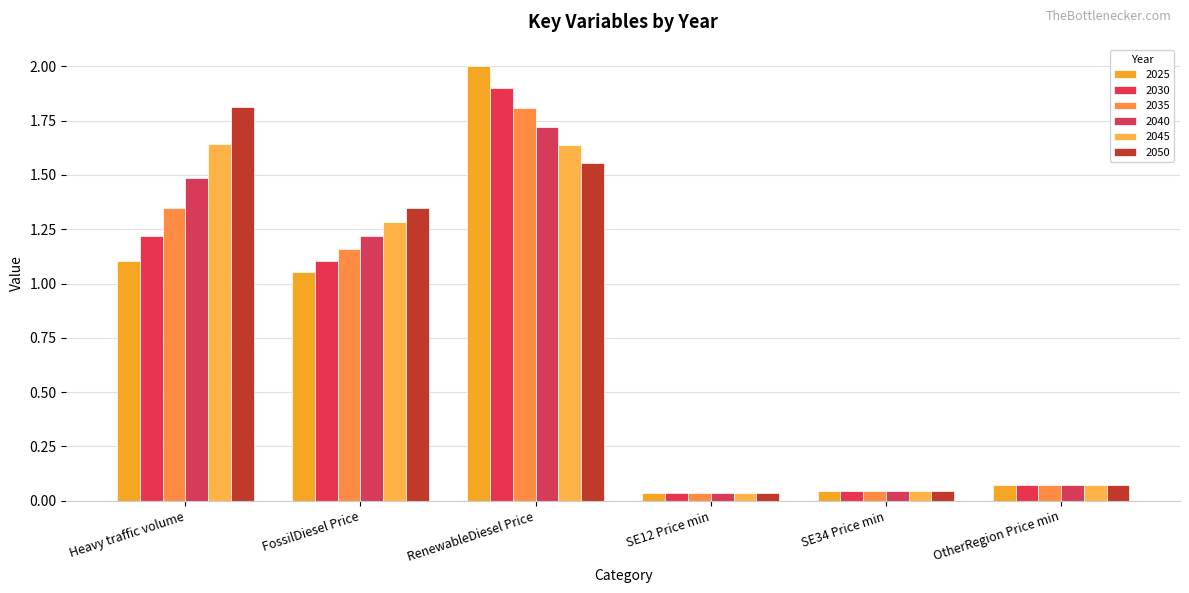

Which category has the highest value in the 2030 series?

RenewableDiesel Price